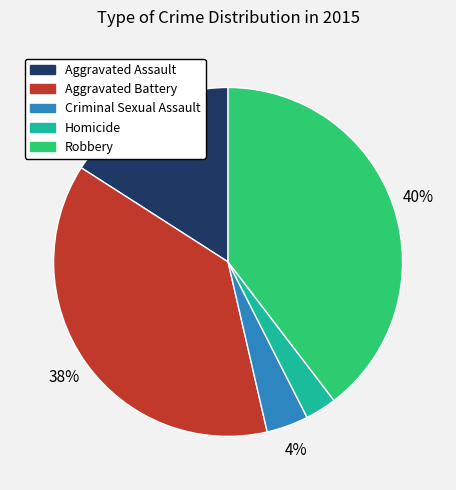

True or false: Robbery accounts for 30% of the total.

False